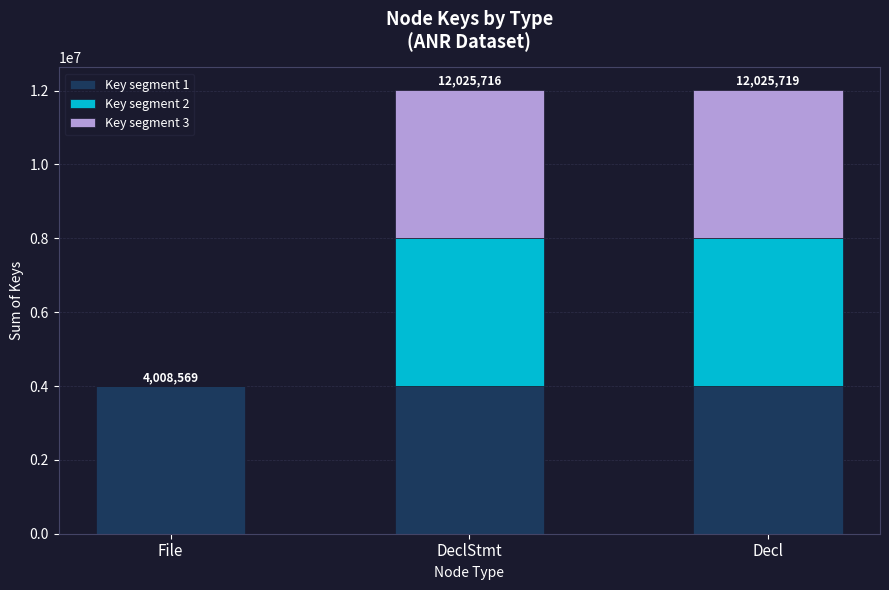

What is the total value across all series at DeclStmt?

12025716